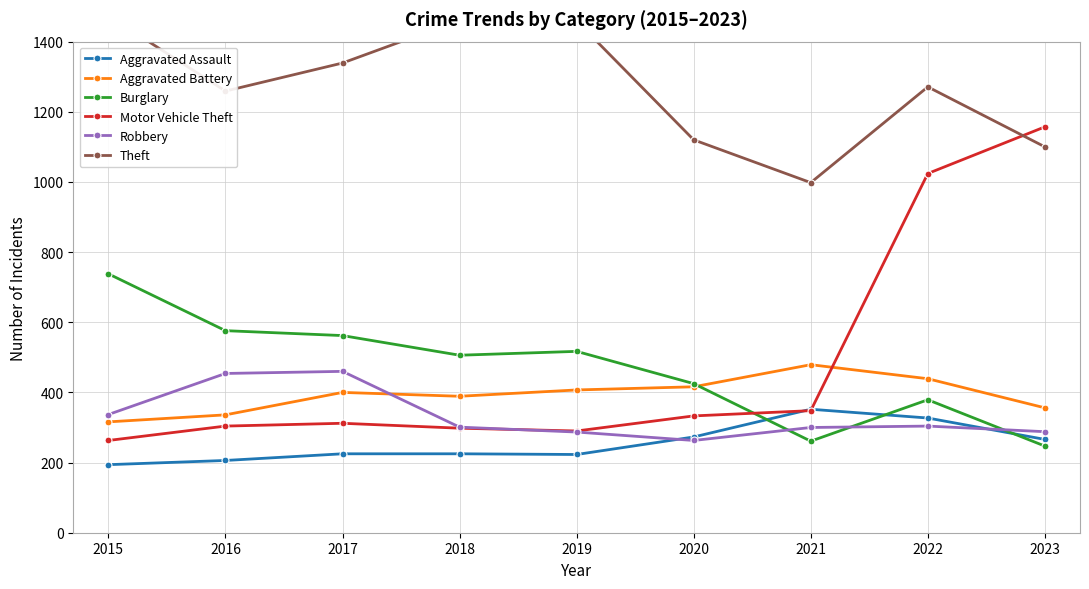

At which category does the chart reach its minimum across all series?

2015